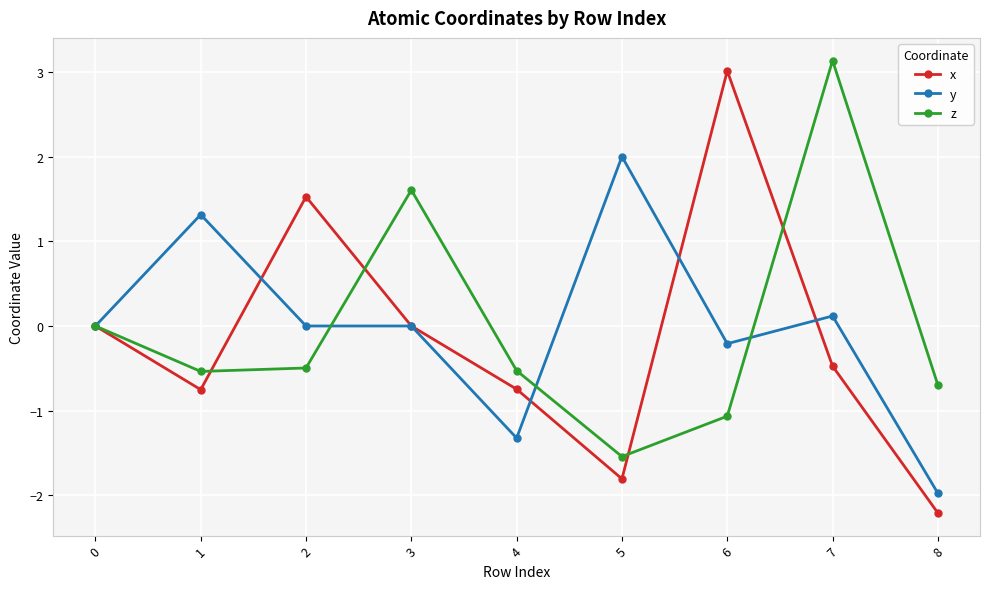

Which series has the largest range (max minus min)?

x